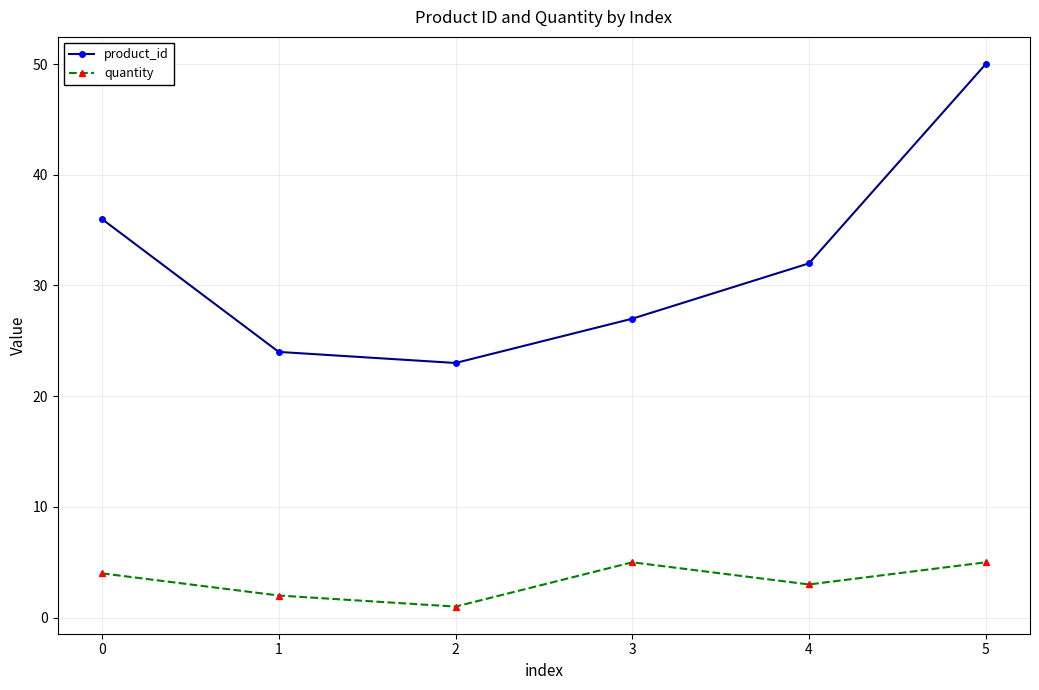

Between 0 and 4, which series saw the biggest shift?

product_id